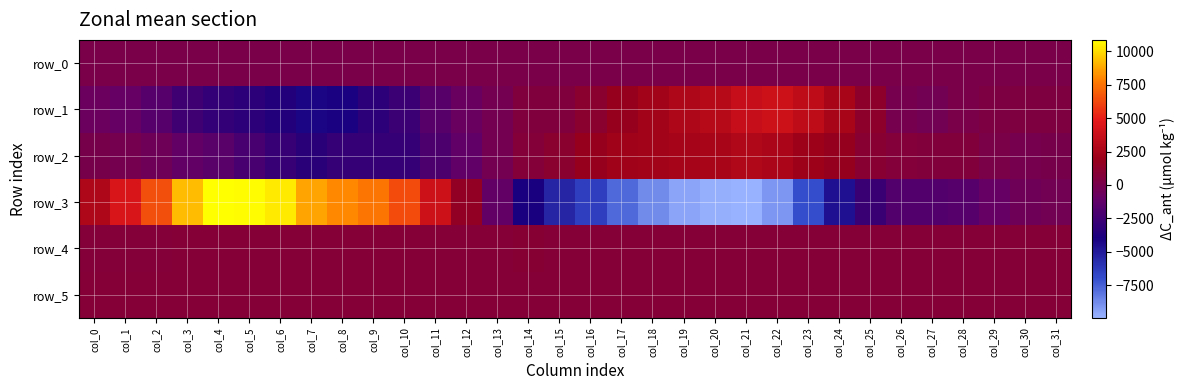

What is the maximum value for row_3?

10867.0